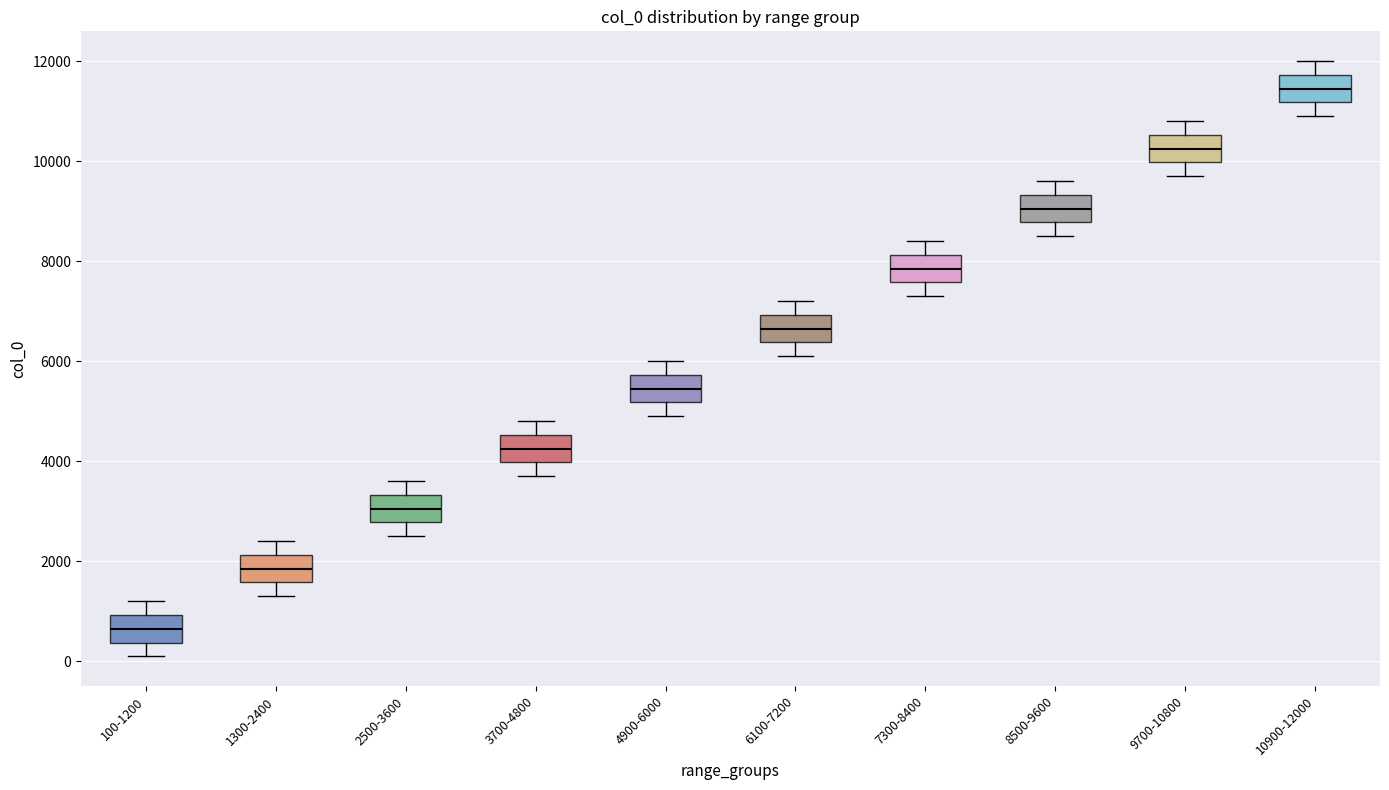

Reading left to right, read every box against the y-axis: the position of its median line, the range the box covers, and the ends of its whiskers. The values are not printed on the chart, so give them approximately, as read against the axis.

100-1200: median 600, box 400 to 1000, whiskers 200 to 1200
1300-2400: median 1800, box 1600 to 2200, whiskers 1400 to 2400
2500-3600: median 3000, box 2800 to 3400, whiskers 2600 to 3600
3700-4800: median 4200, box 4000 to 4600, whiskers 3800 to 4800
4900-6000: median 5400, box 5200 to 5800, whiskers 5000 to 6000
6100-7200: median 6600, box 6400 to 7000, whiskers 6200 to 7200
7300-8400: median 7800, box 7600 to 8200, whiskers 7400 to 8400
8500-9600: median 9000, box 8800 to 9400, whiskers 8600 to 9600
9700-10800: median 10200, box 10000 to 10600, whiskers 9800 to 10800
10900-12000: median 11400, box 11200 to 11800, whiskers 11000 to 12000